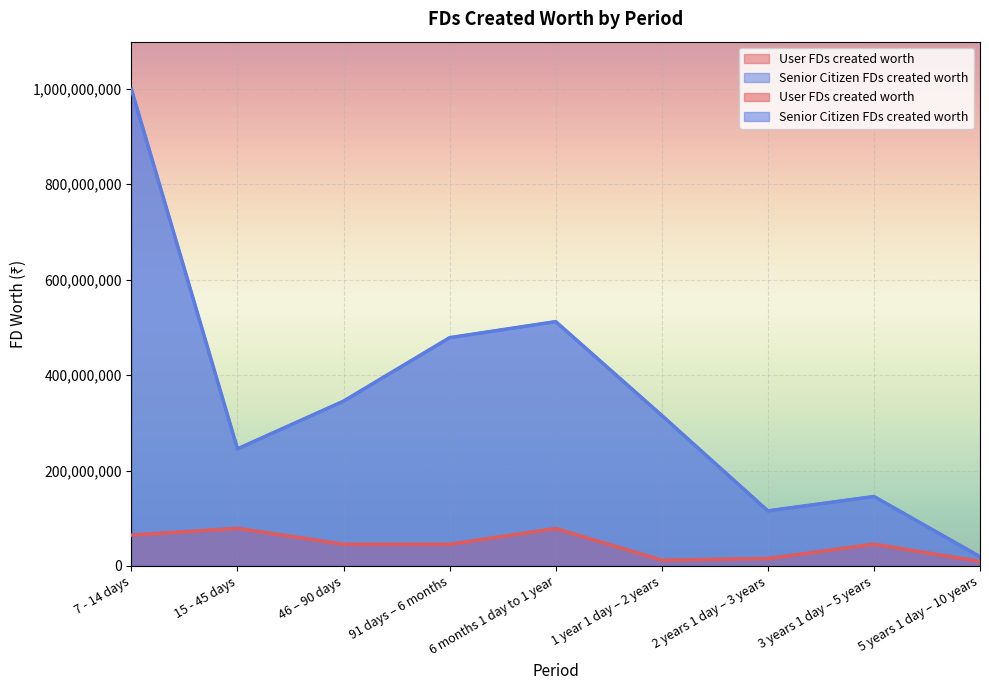

How many interior local peaks does the User FDs created worth series have?

3